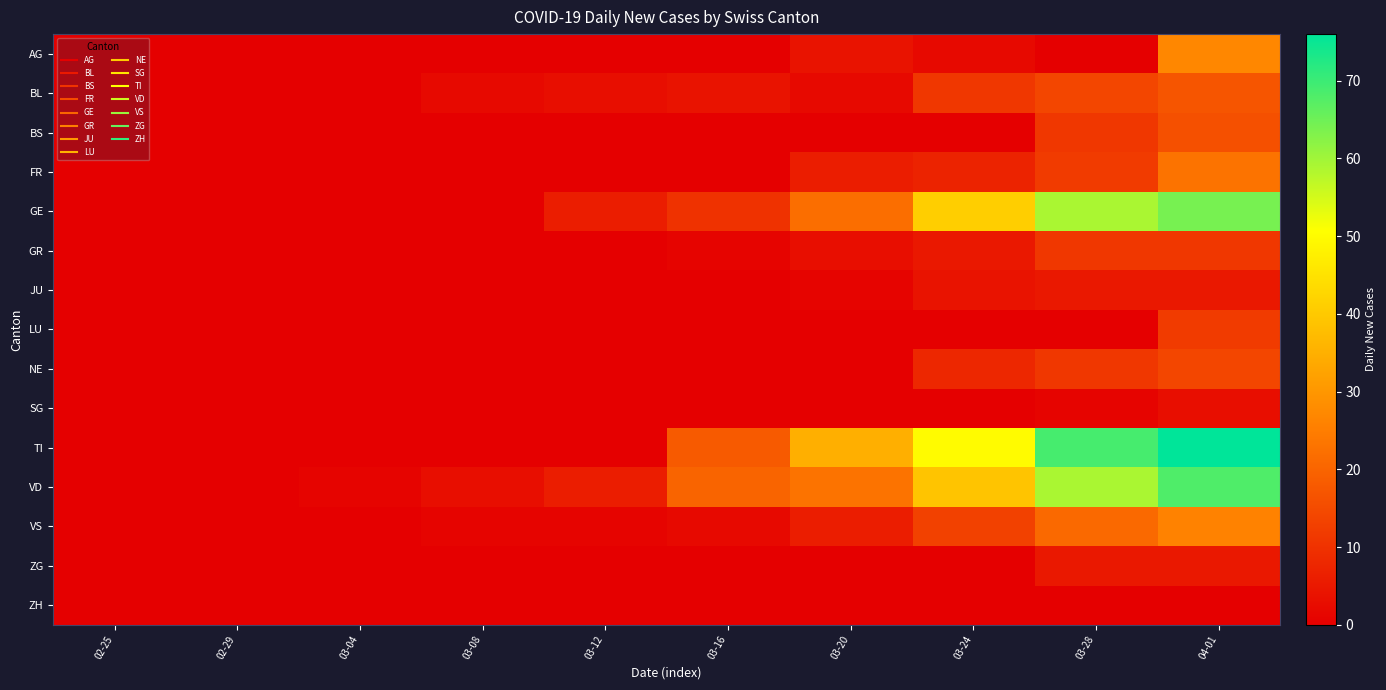

At which category is the sum across all series the highest?

04-01